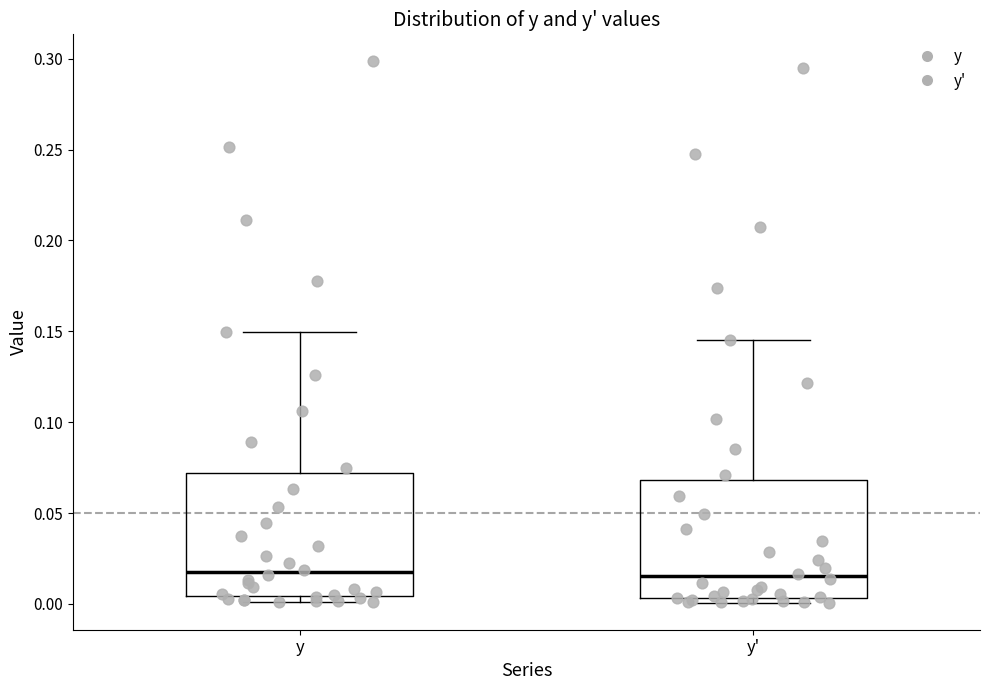

Where is the lower edge of the box for y on the y-axis? The values are not printed on the chart, so give them approximately, as read against the axis.

0.005